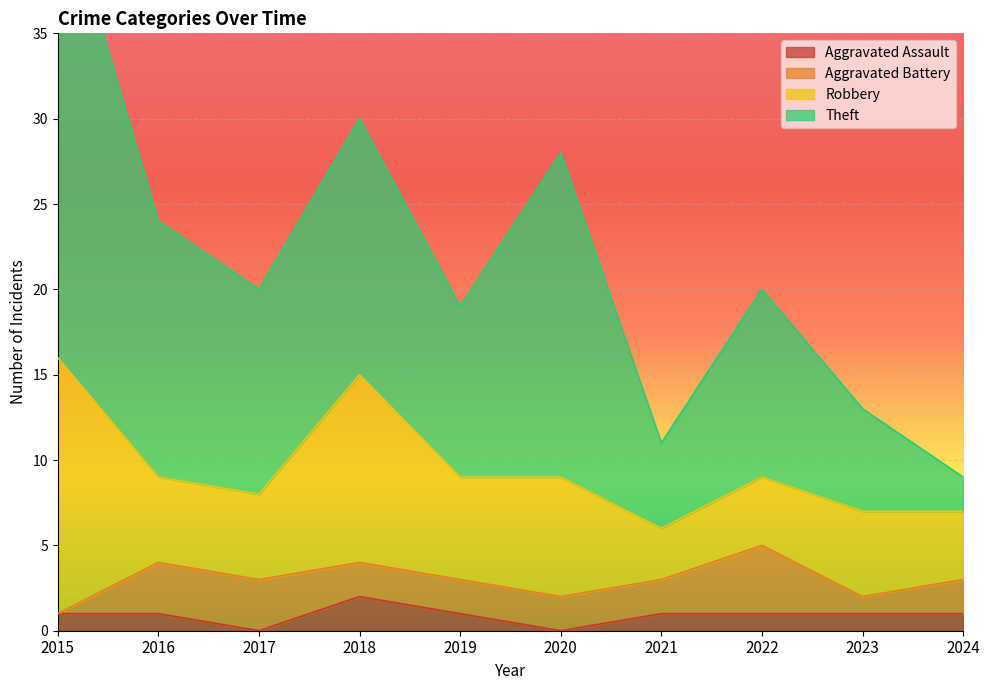

In Aggravated Assault, how many points are higher than both neighbors (excluding endpoints)?

1